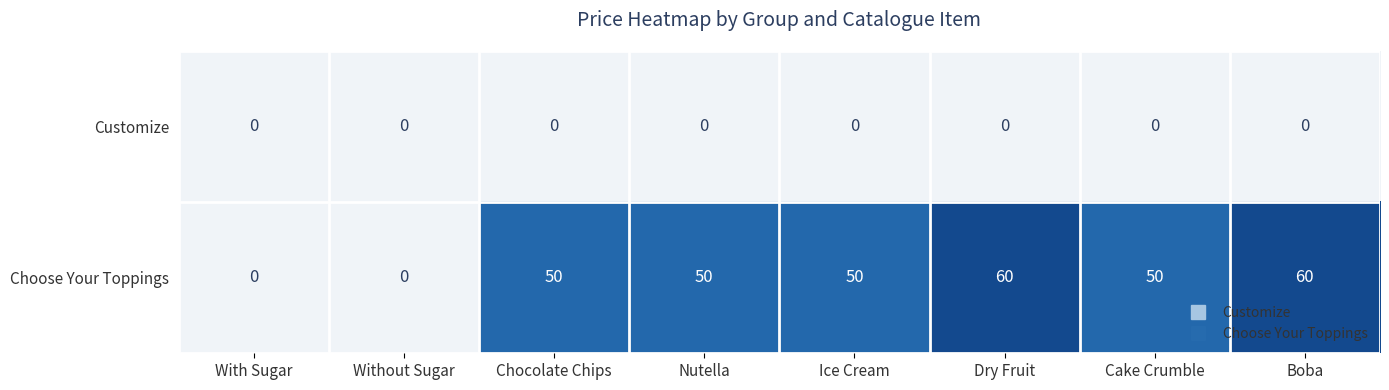

At how many categories does at least one series exceed 32?

6